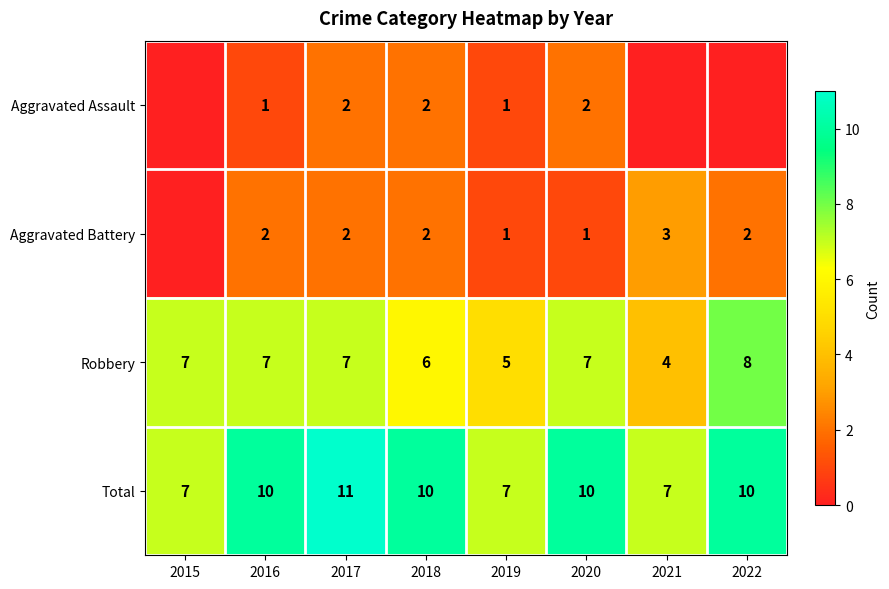

Is the value of Aggravated Battery at 2017 greater than the value of Total at 2017?

No